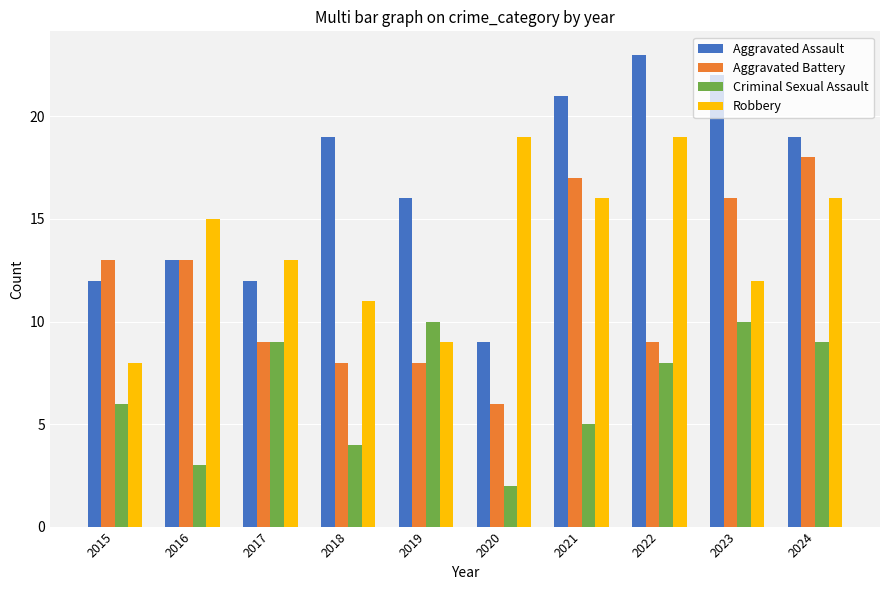

The value of Robbery at 2021 is 5. True or false?

False